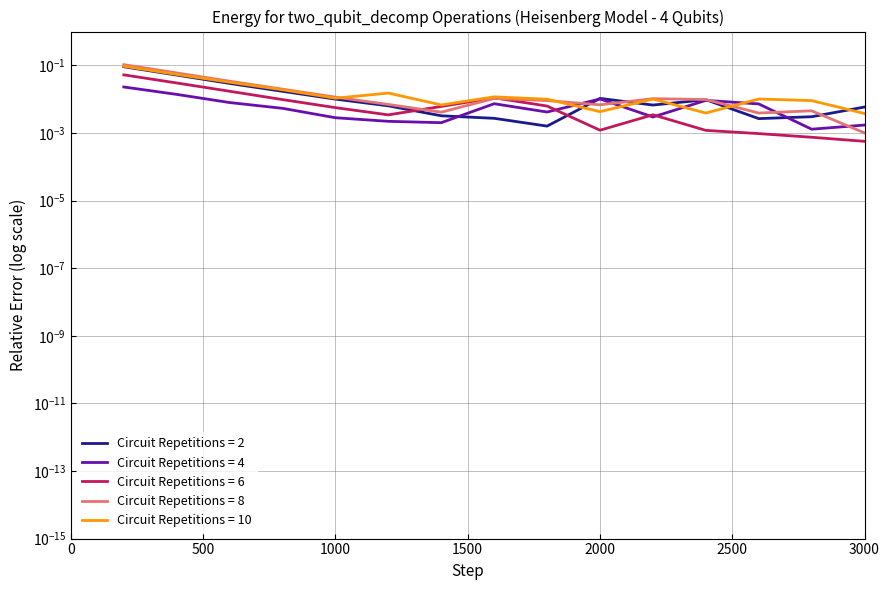

True or false: Home and lifestyle and Food and beverages intersect in this chart.

False